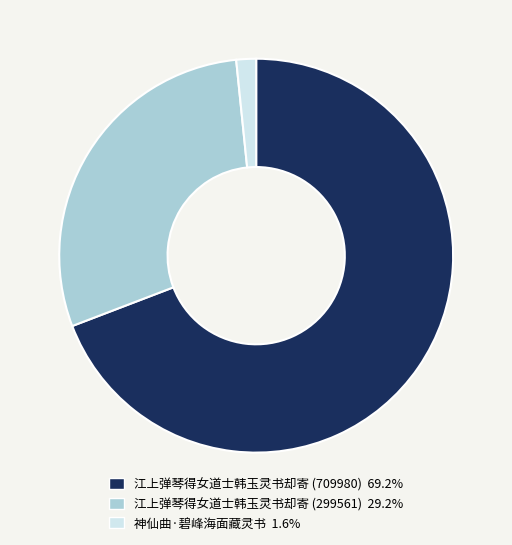

Approximately how many times larger is the value at 江上弹琴得女道士韩玉灵书却寄 (299561) compared to 神仙曲·碧峰海面藏灵书?

18.0